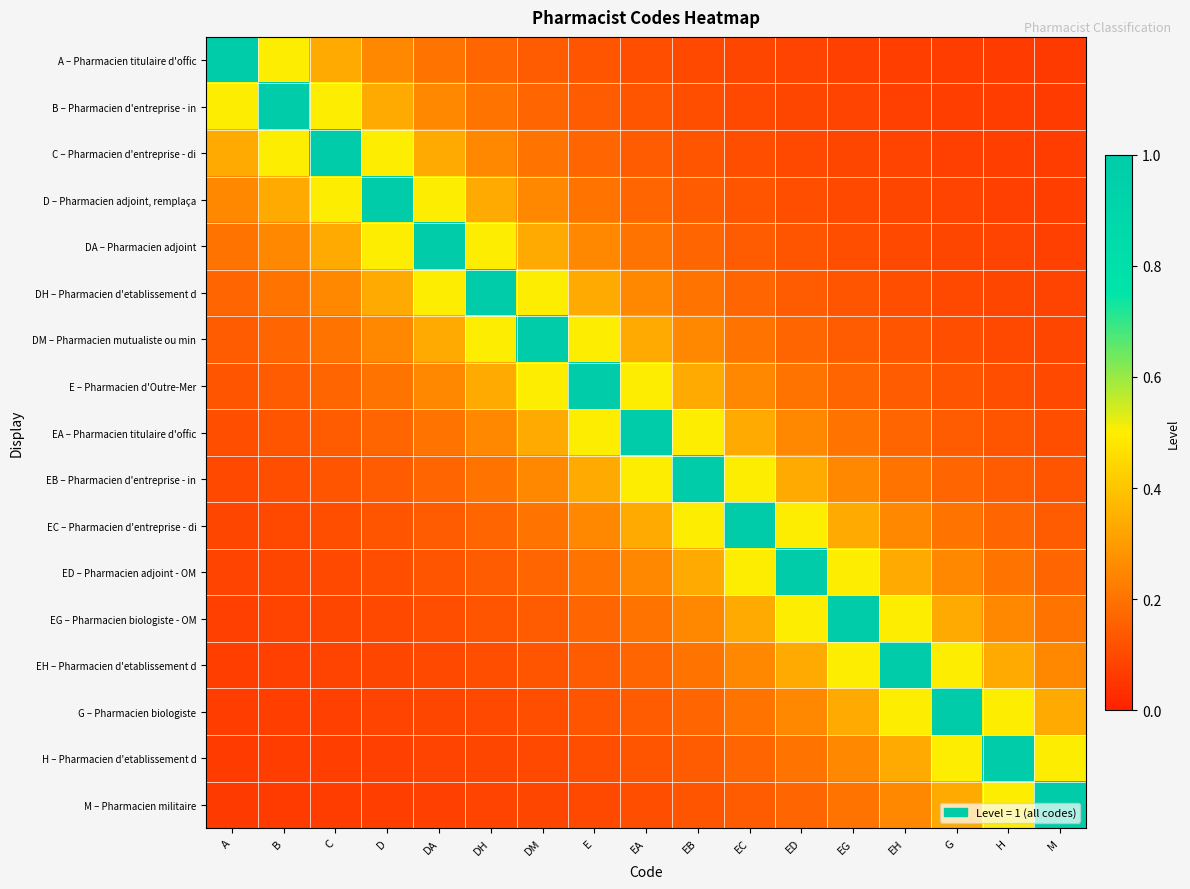

Reading left to right, extract all data points from this chart.

A – Pharmacien titulaire d'offic: A=1.0	B=0.5	C=0.3	D=0.2	DA=0.2	DH=0.2	DM=0.1	E=0.1	EA=0.1	EB=0.1	EC=0.1	ED=0.1	EG=0.1	EH=0.1	G=0.1	H=0.1	M=0.1
B – Pharmacien d'entreprise - in: A=0.5	B=1.0	C=0.5	D=0.3	DA=0.2	DH=0.2	DM=0.2	E=0.1	EA=0.1	EB=0.1	EC=0.1	ED=0.1	EG=0.1	EH=0.1	G=0.1	H=0.1	M=0.1
C – Pharmacien d'entreprise - di: A=0.3	B=0.5	C=1.0	D=0.5	DA=0.3	DH=0.2	DM=0.2	E=0.2	EA=0.1	EB=0.1	EC=0.1	ED=0.1	EG=0.1	EH=0.1	G=0.1	H=0.1	M=0.1
D – Pharmacien adjoint, remplaça: A=0.2	B=0.3	C=0.5	D=1.0	DA=0.5	DH=0.3	DM=0.2	E=0.2	EA=0.2	EB=0.1	EC=0.1	ED=0.1	EG=0.1	EH=0.1	G=0.1	H=0.1	M=0.1
DA – Pharmacien adjoint: A=0.2	B=0.2	C=0.3	D=0.5	DA=1.0	DH=0.5	DM=0.3	E=0.2	EA=0.2	EB=0.2	EC=0.1	ED=0.1	EG=0.1	EH=0.1	G=0.1	H=0.1	M=0.1
DH – Pharmacien d'etablissement d: A=0.2	B=0.2	C=0.2	D=0.3	DA=0.5	DH=1.0	DM=0.5	E=0.3	EA=0.2	EB=0.2	EC=0.2	ED=0.1	EG=0.1	EH=0.1	G=0.1	H=0.1	M=0.1
DM – Pharmacien mutualiste ou min: A=0.1	B=0.2	C=0.2	D=0.2	DA=0.3	DH=0.5	DM=1.0	E=0.5	EA=0.3	EB=0.2	EC=0.2	ED=0.2	EG=0.1	EH=0.1	G=0.1	H=0.1	M=0.1
E – Pharmacien d'Outre-Mer: A=0.1	B=0.1	C=0.2	D=0.2	DA=0.2	DH=0.3	DM=0.5	E=1.0	EA=0.5	EB=0.3	EC=0.2	ED=0.2	EG=0.2	EH=0.1	G=0.1	H=0.1	M=0.1
EA – Pharmacien titulaire d'offic: A=0.1	B=0.1	C=0.1	D=0.2	DA=0.2	DH=0.2	DM=0.3	E=0.5	EA=1.0	EB=0.5	EC=0.3	ED=0.2	EG=0.2	EH=0.2	G=0.1	H=0.1	M=0.1
EB – Pharmacien d'entreprise - in: A=0.1	B=0.1	C=0.1	D=0.1	DA=0.2	DH=0.2	DM=0.2	E=0.3	EA=0.5	EB=1.0	EC=0.5	ED=0.3	EG=0.2	EH=0.2	G=0.2	H=0.1	M=0.1
EC – Pharmacien d'entreprise - di: A=0.1	B=0.1	C=0.1	D=0.1	DA=0.1	DH=0.2	DM=0.2	E=0.2	EA=0.3	EB=0.5	EC=1.0	ED=0.5	EG=0.3	EH=0.2	G=0.2	H=0.2	M=0.1
ED – Pharmacien adjoint - OM: A=0.1	B=0.1	C=0.1	D=0.1	DA=0.1	DH=0.1	DM=0.2	E=0.2	EA=0.2	EB=0.3	EC=0.5	ED=1.0	EG=0.5	EH=0.3	G=0.2	H=0.2	M=0.2
EG – Pharmacien biologiste - OM: A=0.1	B=0.1	C=0.1	D=0.1	DA=0.1	DH=0.1	DM=0.1	E=0.2	EA=0.2	EB=0.2	EC=0.3	ED=0.5	EG=1.0	EH=0.5	G=0.3	H=0.2	M=0.2
EH – Pharmacien d'etablissement d: A=0.1	B=0.1	C=0.1	D=0.1	DA=0.1	DH=0.1	DM=0.1	E=0.1	EA=0.2	EB=0.2	EC=0.2	ED=0.3	EG=0.5	EH=1.0	G=0.5	H=0.3	M=0.2
G – Pharmacien biologiste: A=0.1	B=0.1	C=0.1	D=0.1	DA=0.1	DH=0.1	DM=0.1	E=0.1	EA=0.1	EB=0.2	EC=0.2	ED=0.2	EG=0.3	EH=0.5	G=1.0	H=0.5	M=0.3
H – Pharmacien d'etablissement d: A=0.1	B=0.1	C=0.1	D=0.1	DA=0.1	DH=0.1	DM=0.1	E=0.1	EA=0.1	EB=0.1	EC=0.2	ED=0.2	EG=0.2	EH=0.3	G=0.5	H=1.0	M=0.5
M – Pharmacien militaire: A=0.1	B=0.1	C=0.1	D=0.1	DA=0.1	DH=0.1	DM=0.1	E=0.1	EA=0.1	EB=0.1	EC=0.1	ED=0.2	EG=0.2	EH=0.2	G=0.3	H=0.5	M=1.0